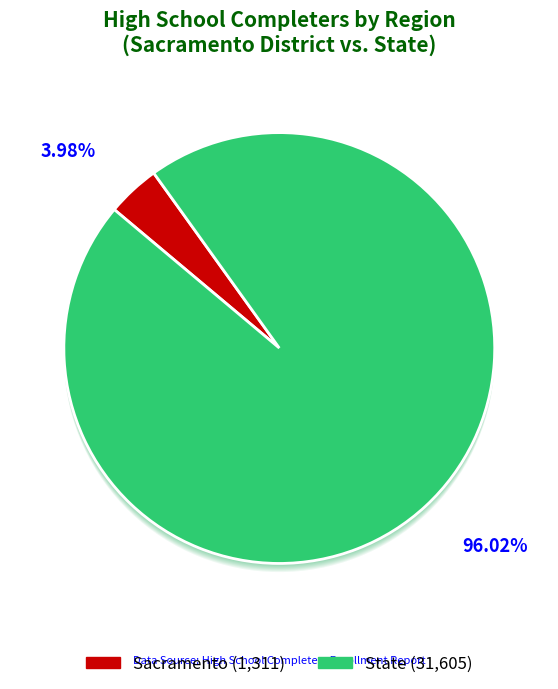

How many slices are in this pie chart?

2